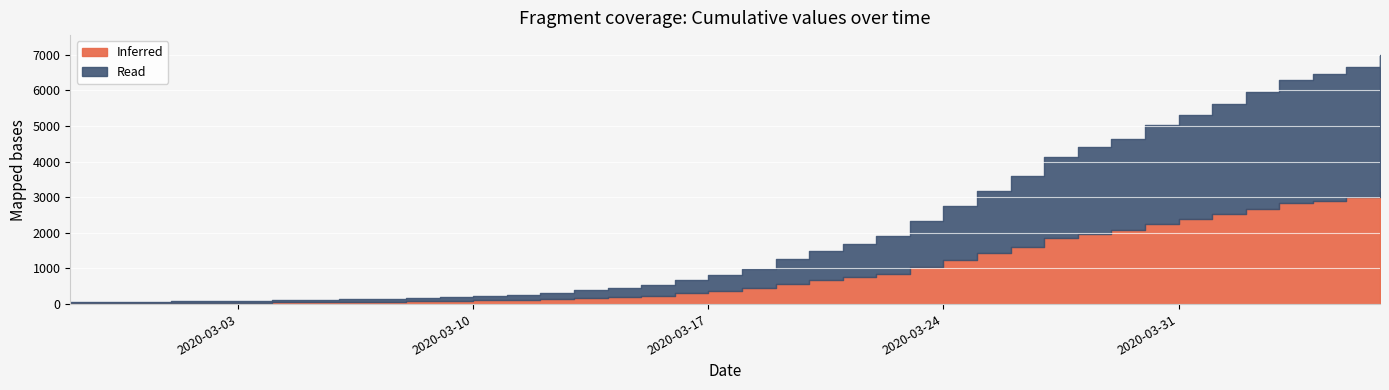

List the labels in order of value, smallest first.

2020-02-27, 2020-02-28, 2020-02-29, 2020-03-01, 2020-03-02, 2020-03-03, 2020-03-04, 2020-03-05, 2020-03-06, 2020-03-07, 2020-03-08, 2020-03-09, 2020-03-10, 2020-03-11, 2020-03-12, 2020-03-13, 2020-03-14, 2020-03-15, 2020-03-16, 2020-03-17, 2020-03-18, 2020-03-19, 2020-03-20, 2020-03-21, 2020-03-22, 2020-03-23, 2020-03-24, 2020-03-25, 2020-03-26, 2020-03-27, 2020-03-28, 2020-03-29, 2020-03-30, 2020-03-31, 2020-04-01, 2020-04-02, 2020-04-03, 2020-04-04, 2020-04-05, 2020-04-06